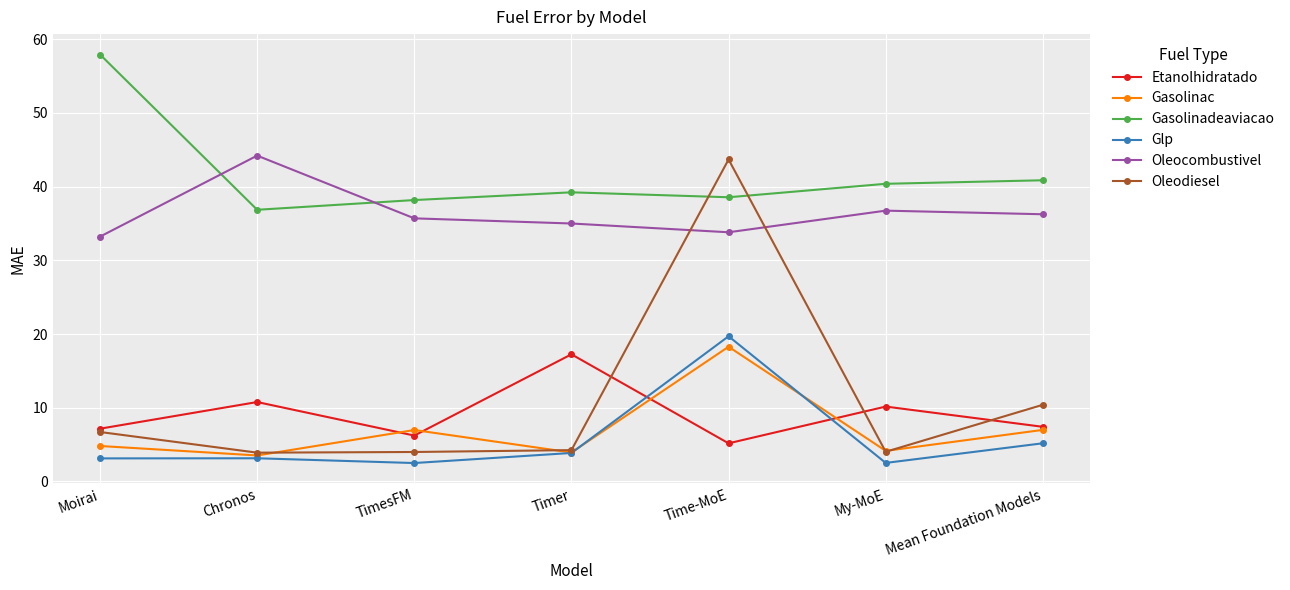

How many data points in Gasolinadeaviacao are above 39?

4